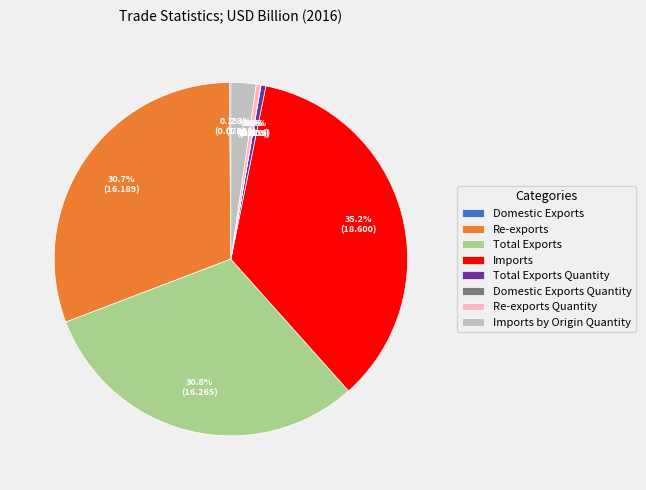

Do Imports by Origin Quantity and Total Exports together represent more than half of the pie?

No